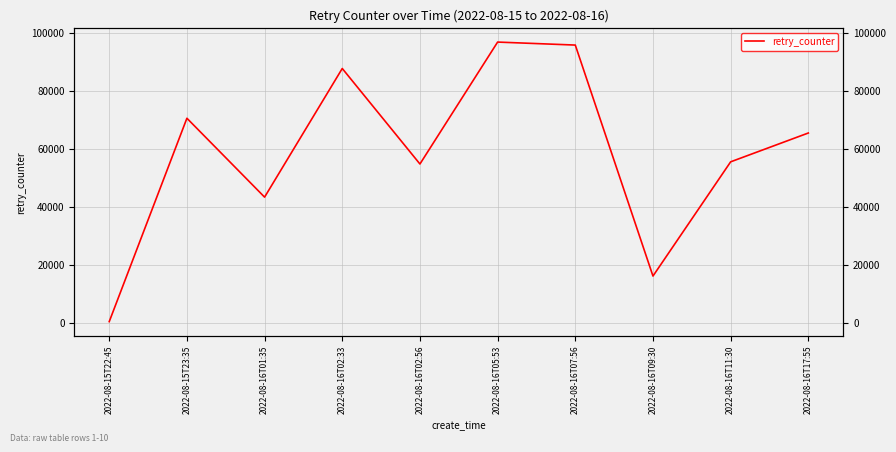

Reading left to right, extract all data points from this chart.

400	70580	43357	87745	54789	96862	95829	16123	55539	65486